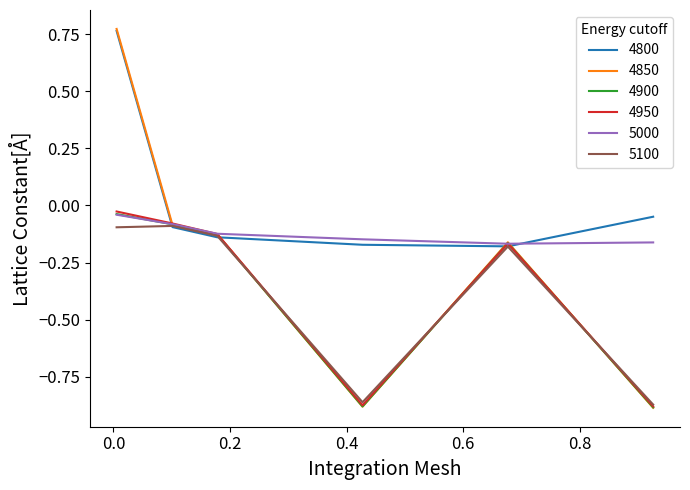

Which series has the widest spread of values?

4850